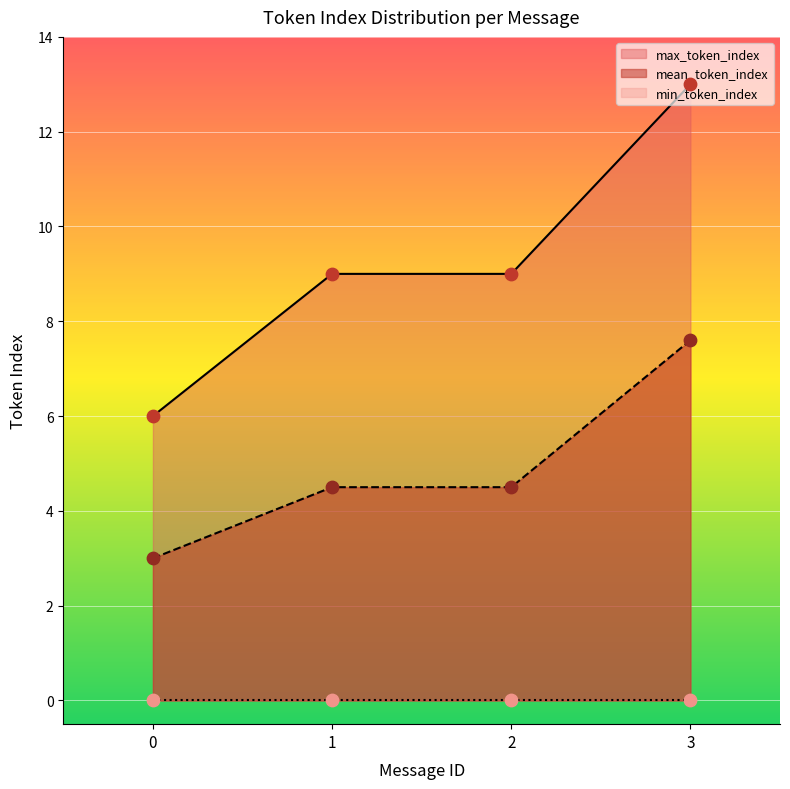

Which series contains the highest Y value?

max_token_index